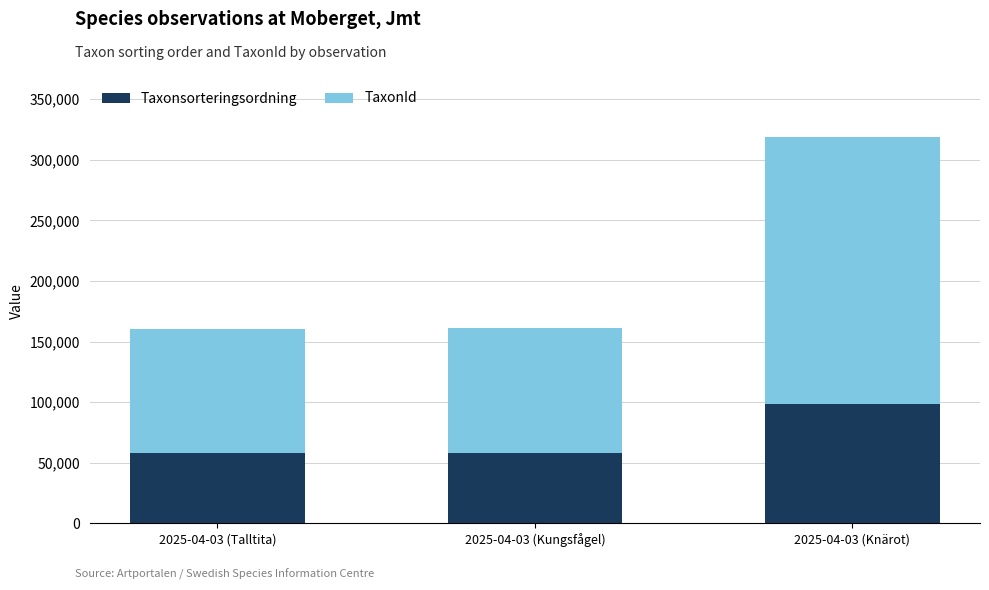

Does the chart contain any negative values?

No